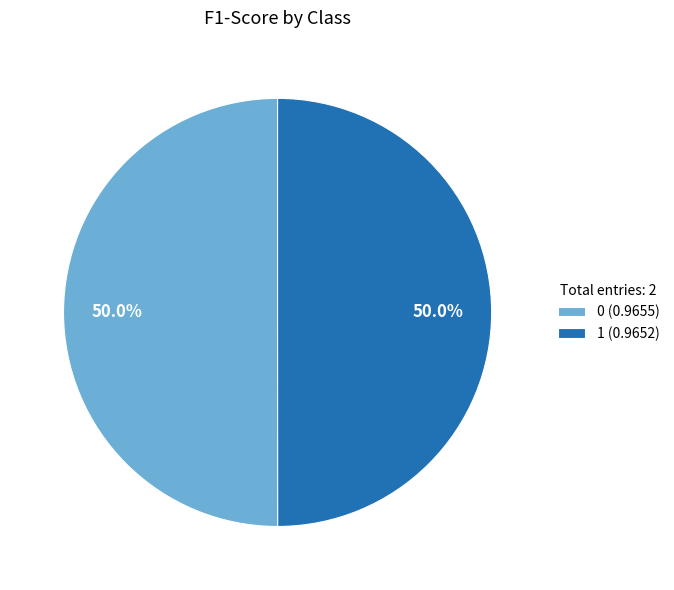

To the nearest percent, what percentage of the pie is 1?

50%